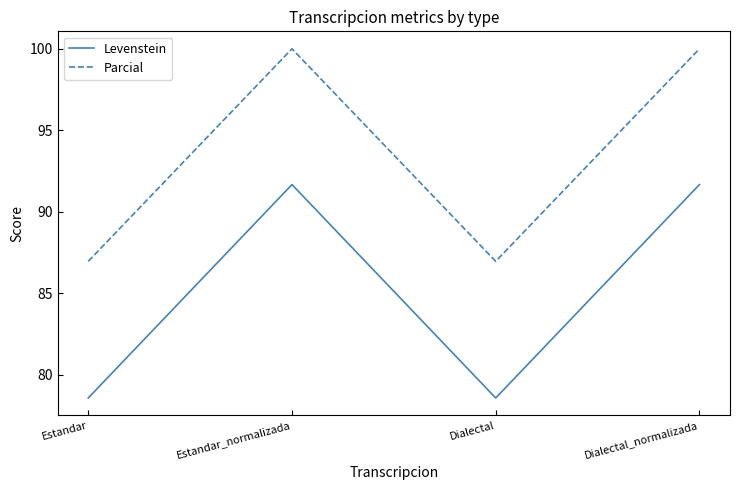

The Levenstein series shows 91.7 at Estandar_normalizada. True or false?

True